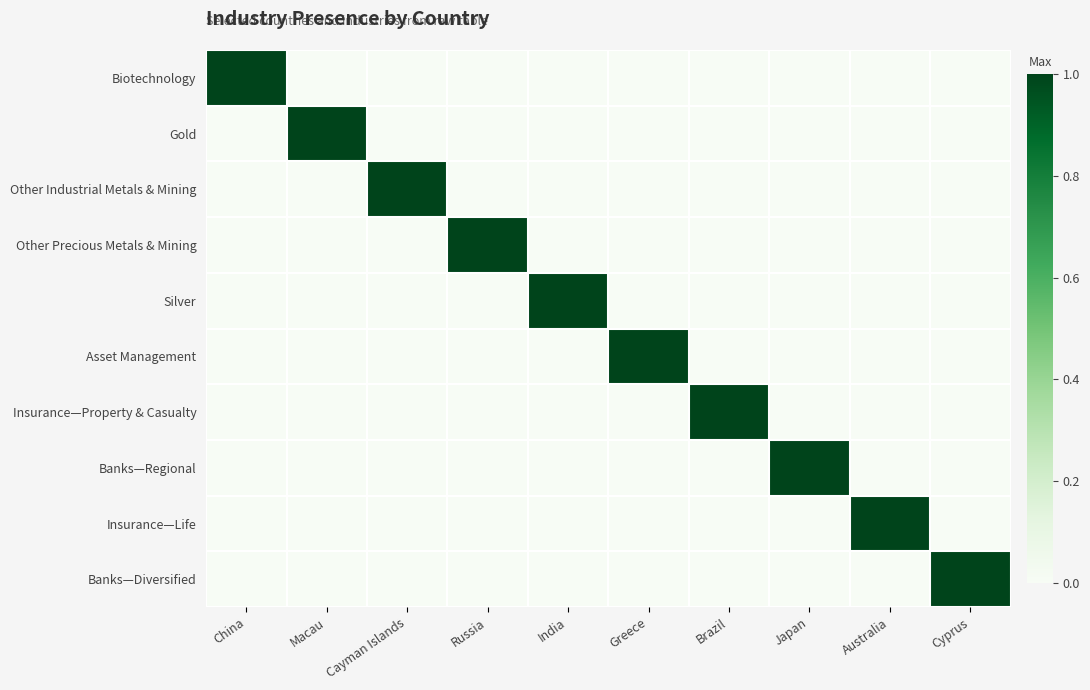

At which category does the chart reach its minimum across all series?

Macau